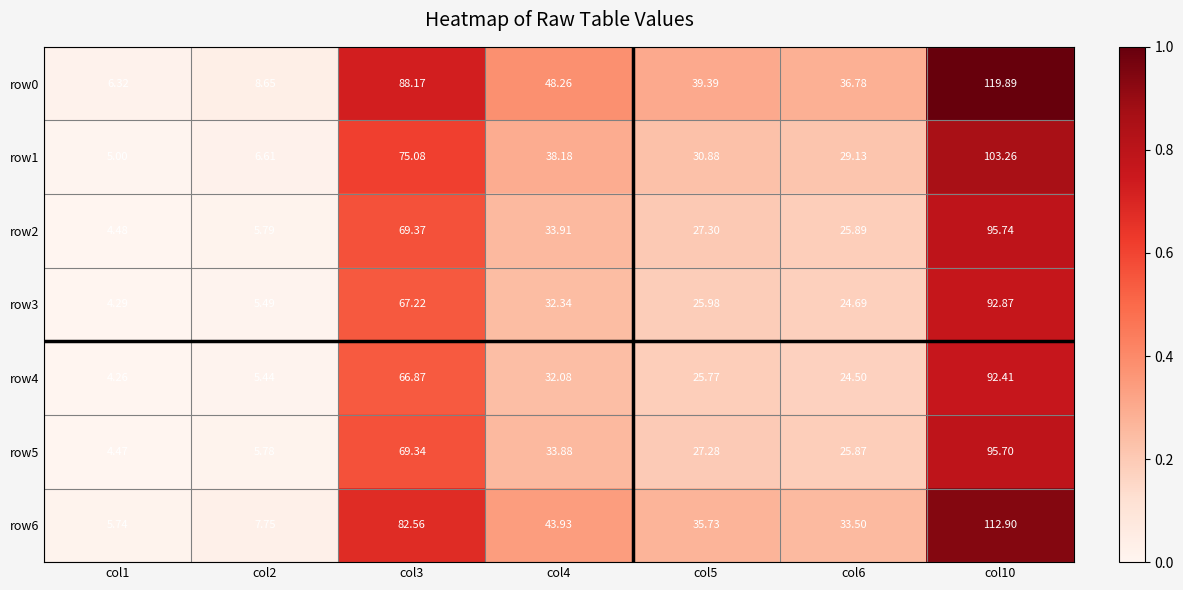

Is the value of row1 at col3 greater than the value of row0 at col3?

No